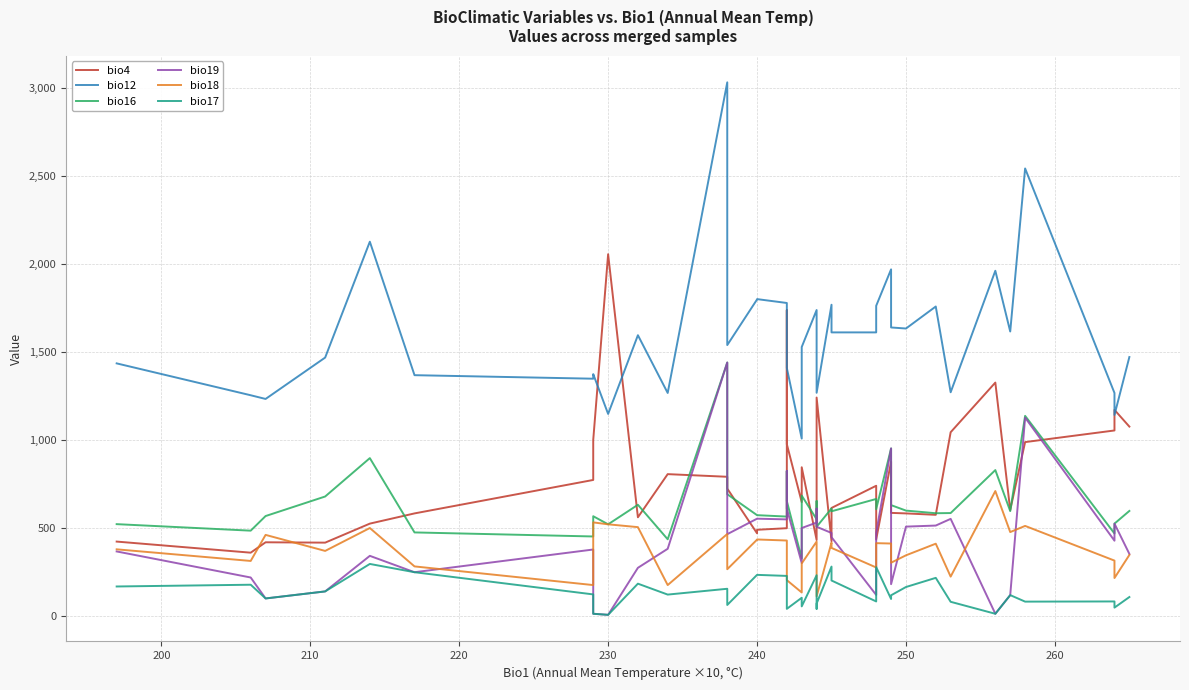

What is the sum of all bio18 values?

14459